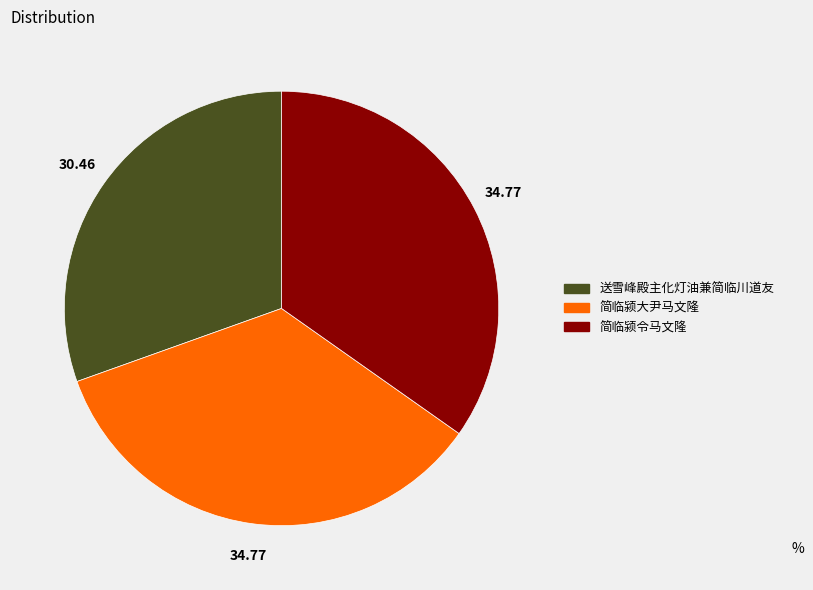

Does 简临颍令马文隆 account for over 50% of the chart?

No